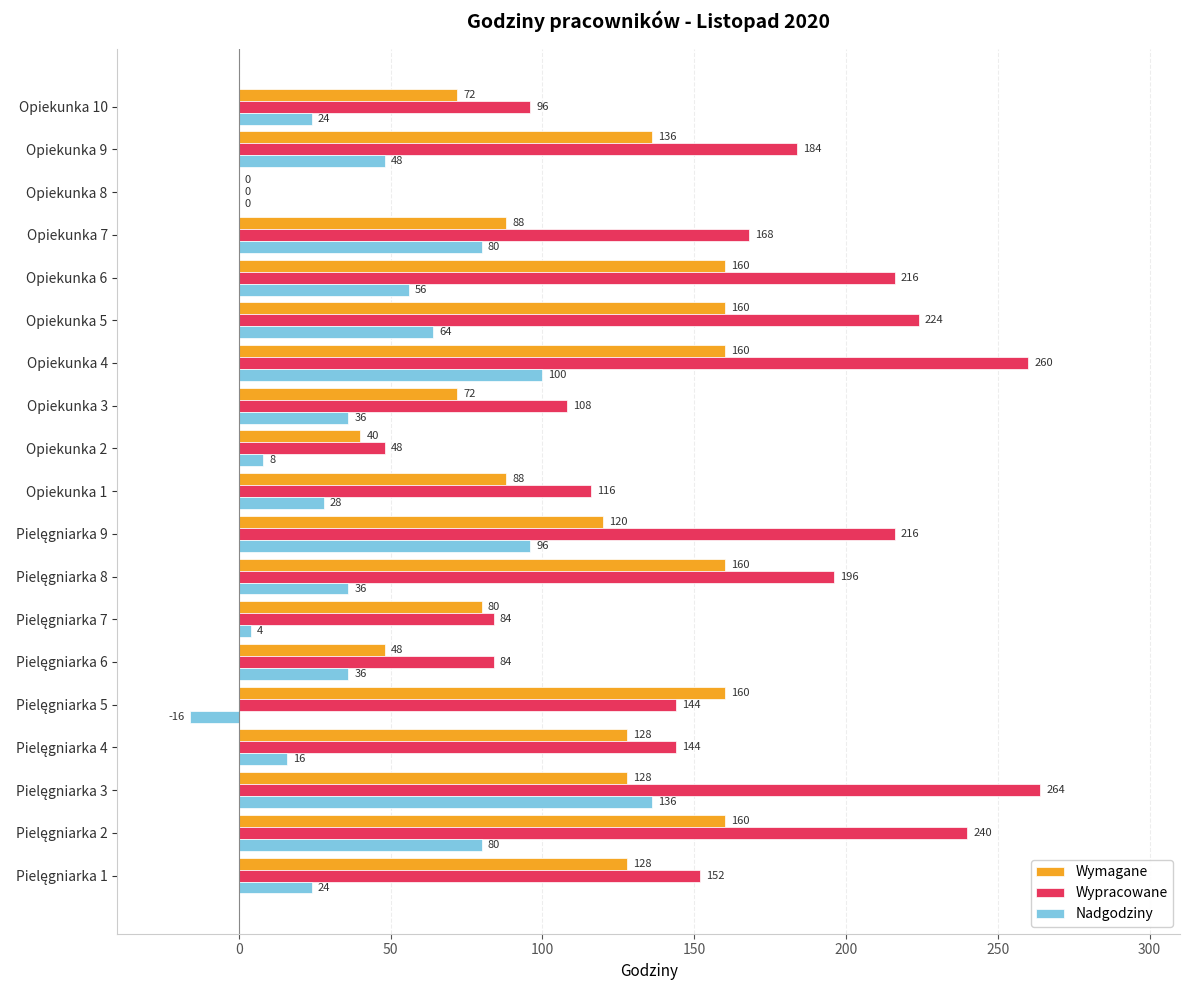

The value of Wymagane at Opiekunka 3 is 33. True or false?

False